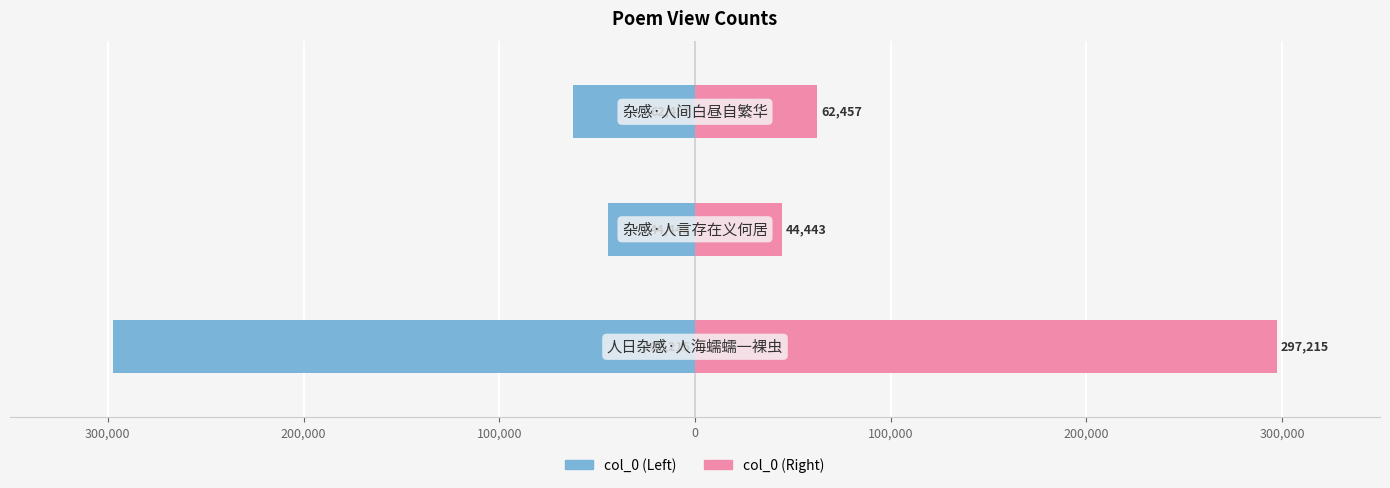

Reading left to right, transcribe all the data shown in this chart.

col_0 (Left): 400,000=-297215	300,000=-44443	200,000=-62457
col_0 (Right): 400,000=297215	300,000=44443	200,000=62457